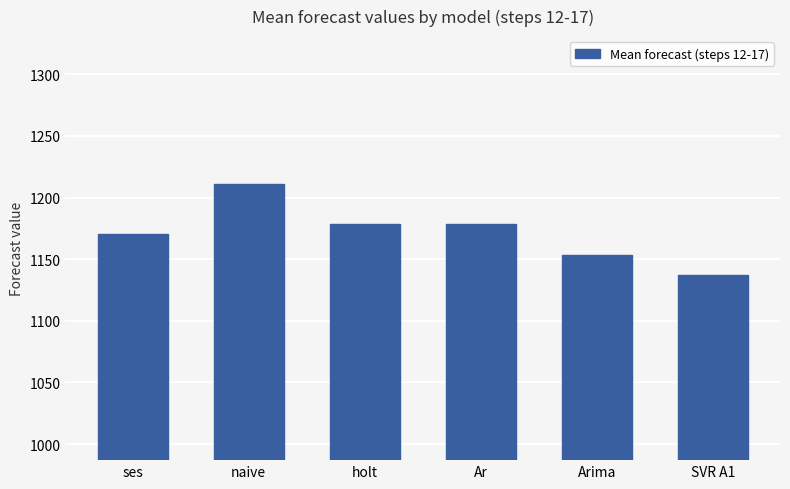

What is the approximate value at Arima?

1153.5